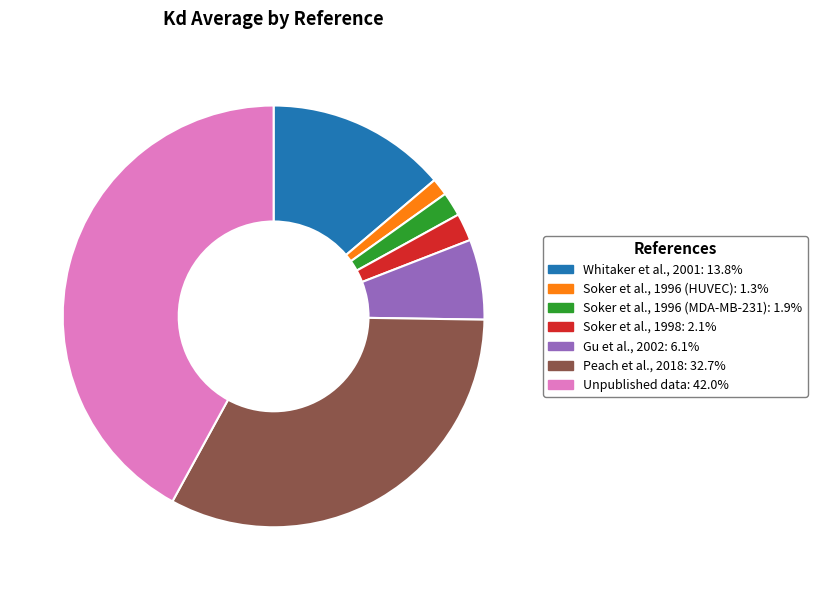

Which slice is the largest?

Unpublished data